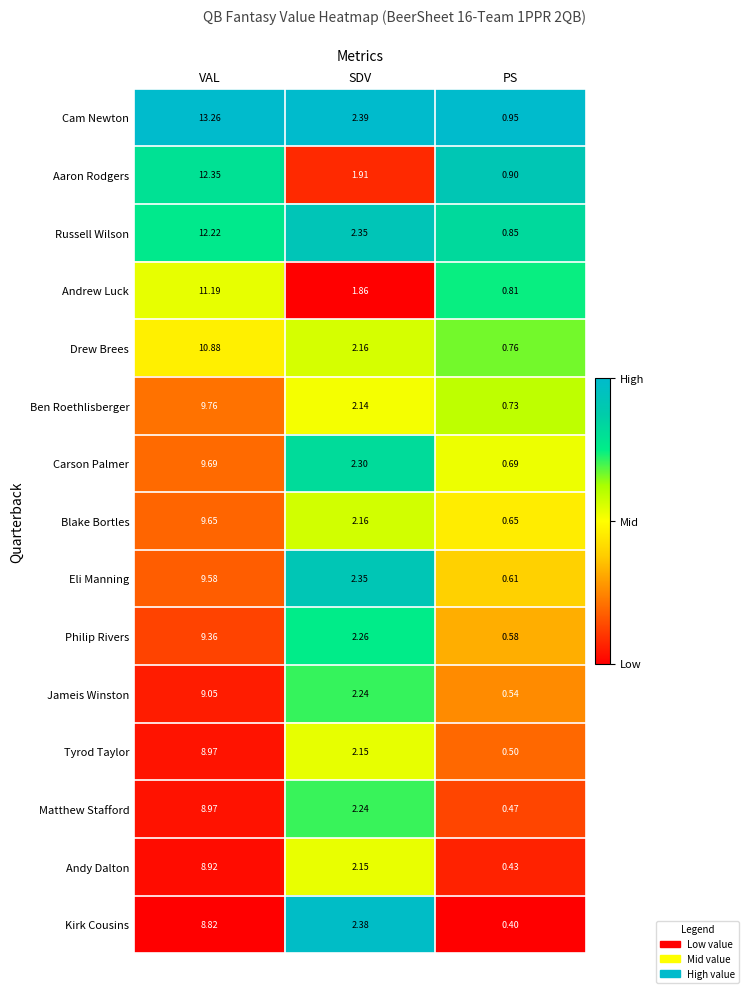

Where is Carson Palmer nearest to the value 5?

SDV